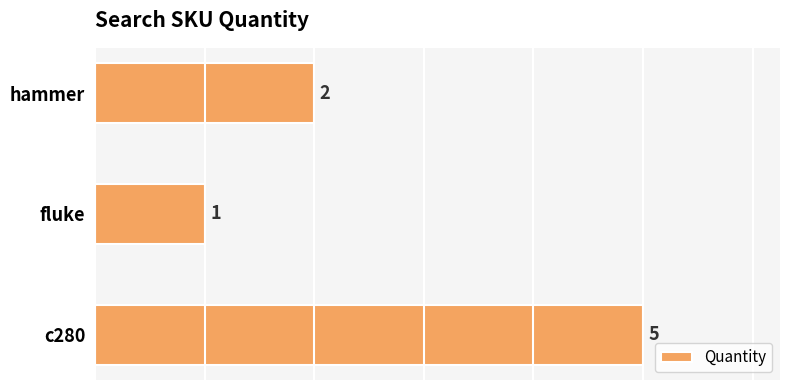

List the labels in order of value, largest first.

c280, hammer, fluke